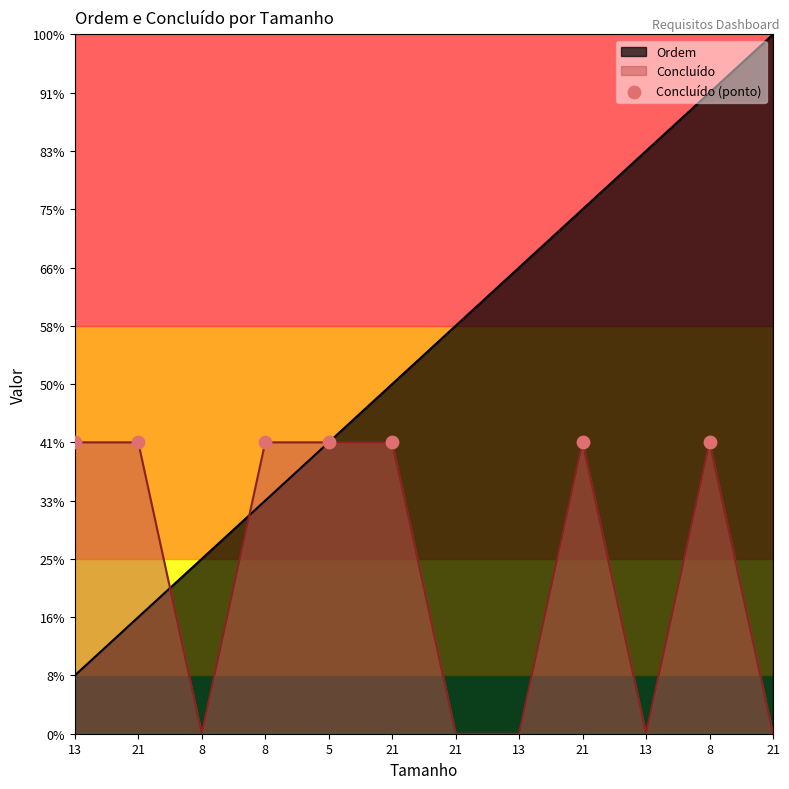

At which category is the sum across all series the highest?

8